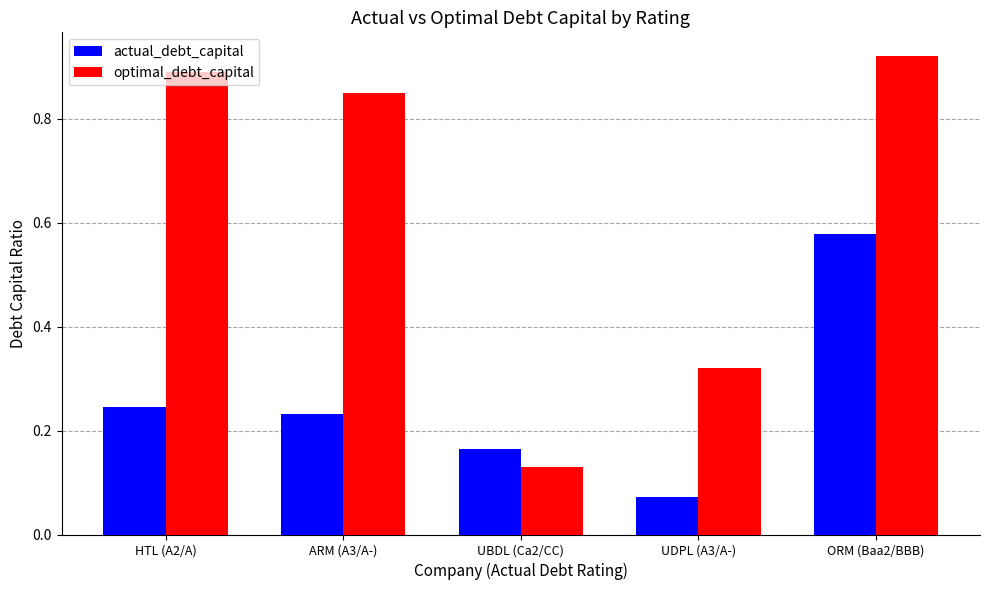

At which category does the chart reach its minimum across all series?

UDPL (A3/A-)